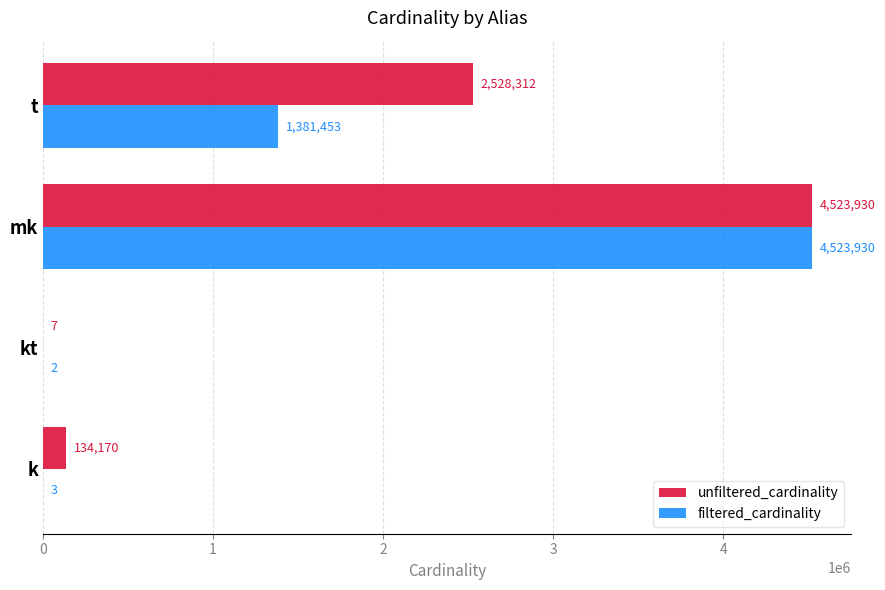

At which label is unfiltered_cardinality closest to 2261968?

t